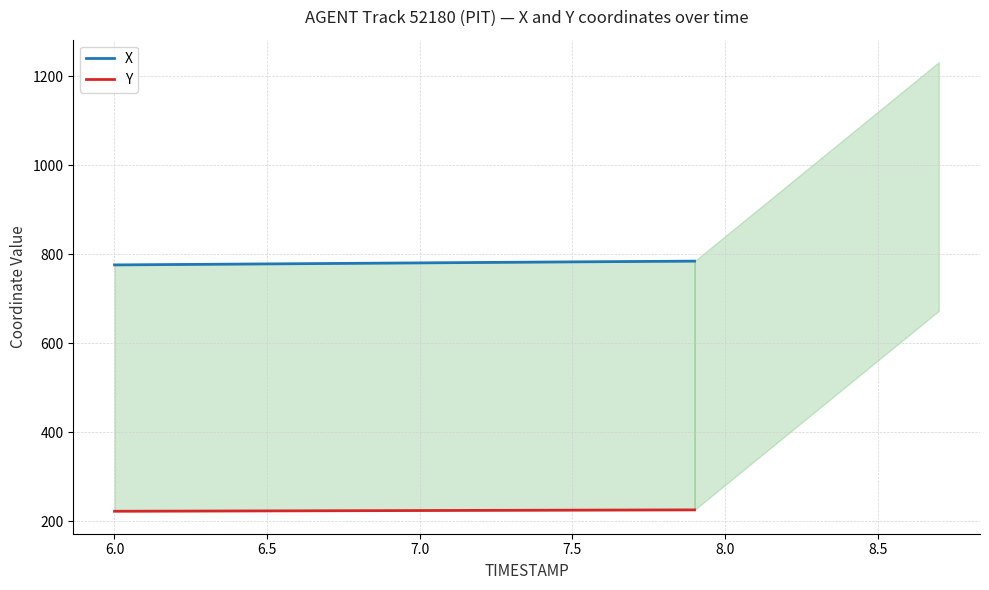

Is this an area chart (filled region under the line)?

No